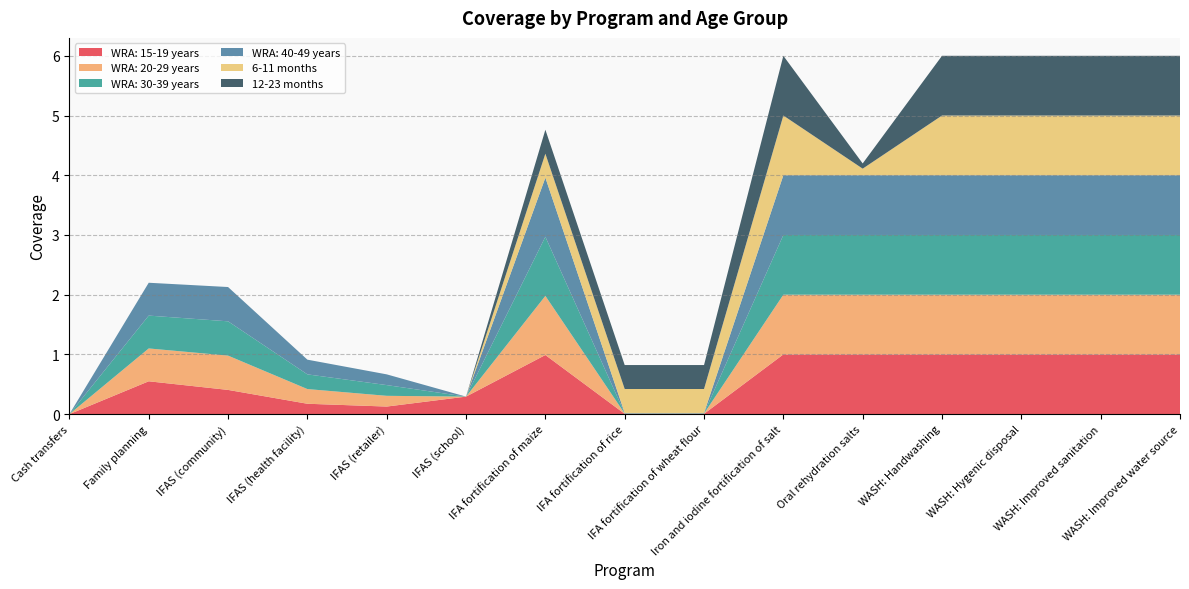

Reading left to right, transcribe all the data shown in this chart.

WRA: 15-19 years: 0.0	0.6	0.4	0.2	0.1	0.3	1.0	0.0	0.0	1.0	1.0	1.0	1.0	1.0	1.0
WRA: 20-29 years: 0.0	0.6	0.6	0.2	0.2	0.0	1.0	0.0	0.0	1.0	1.0	1.0	1.0	1.0	1.0
WRA: 30-39 years: 0.0	0.6	0.6	0.2	0.2	0.0	1.0	0.0	0.0	1.0	1.0	1.0	1.0	1.0	1.0
WRA: 40-49 years: 0.0	0.6	0.6	0.2	0.2	0.0	1.0	0.0	0.0	1.0	1.0	1.0	1.0	1.0	1.0
6-11 months: 0.0	0.0	0.0	0.0	0.0	0.0	0.4	0.4	0.4	1.0	0.1	1.0	1.0	1.0	1.0
12-23 months: 0.0	0.0	0.0	0.0	0.0	0.0	0.4	0.4	0.4	1.0	0.1	1.0	1.0	1.0	1.0